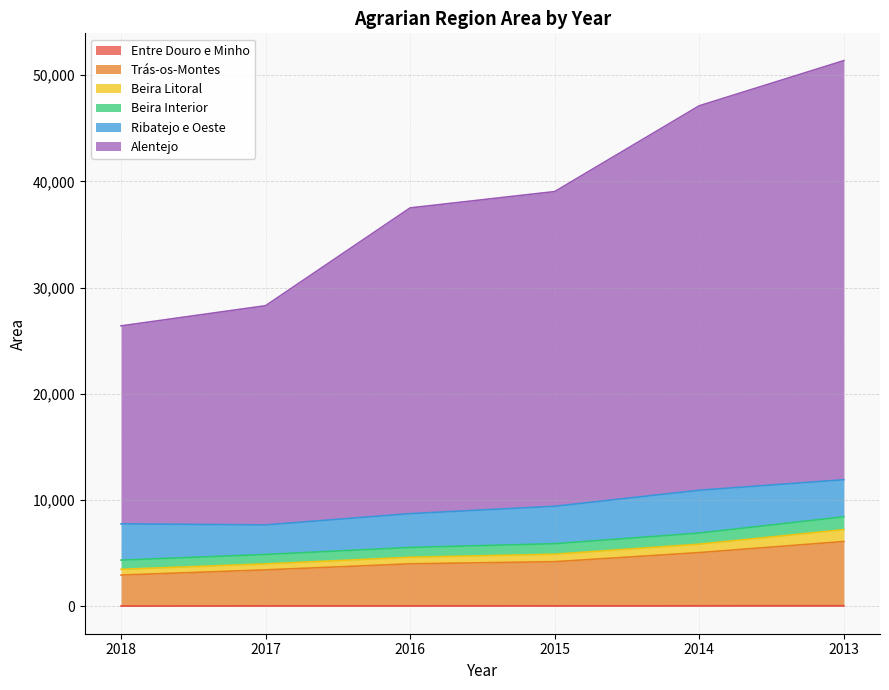

What is the sum of all Entre Douro e Minho values?

315